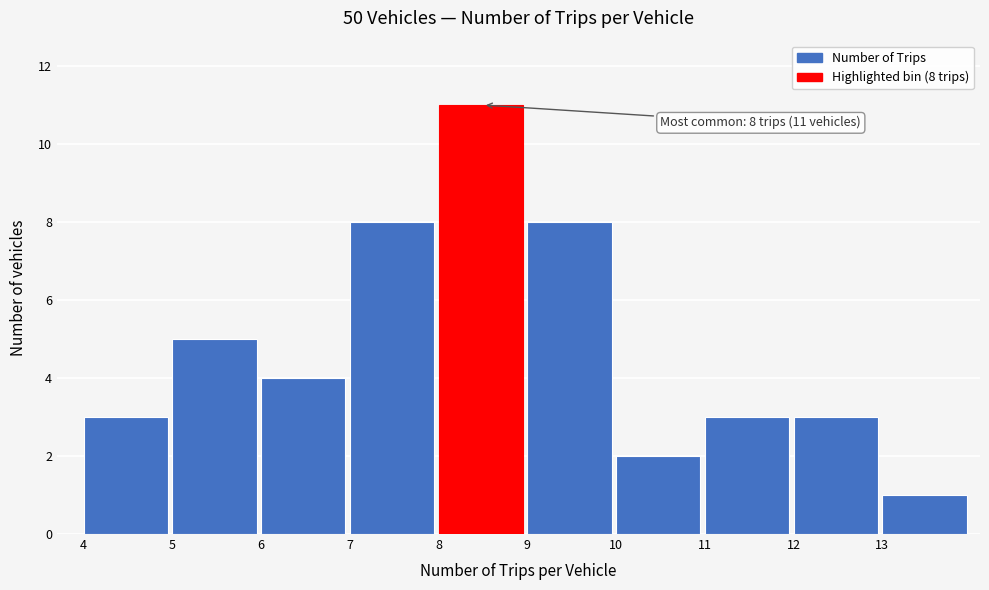

Which range on the x-axis has the tallest bar?

8 to 9